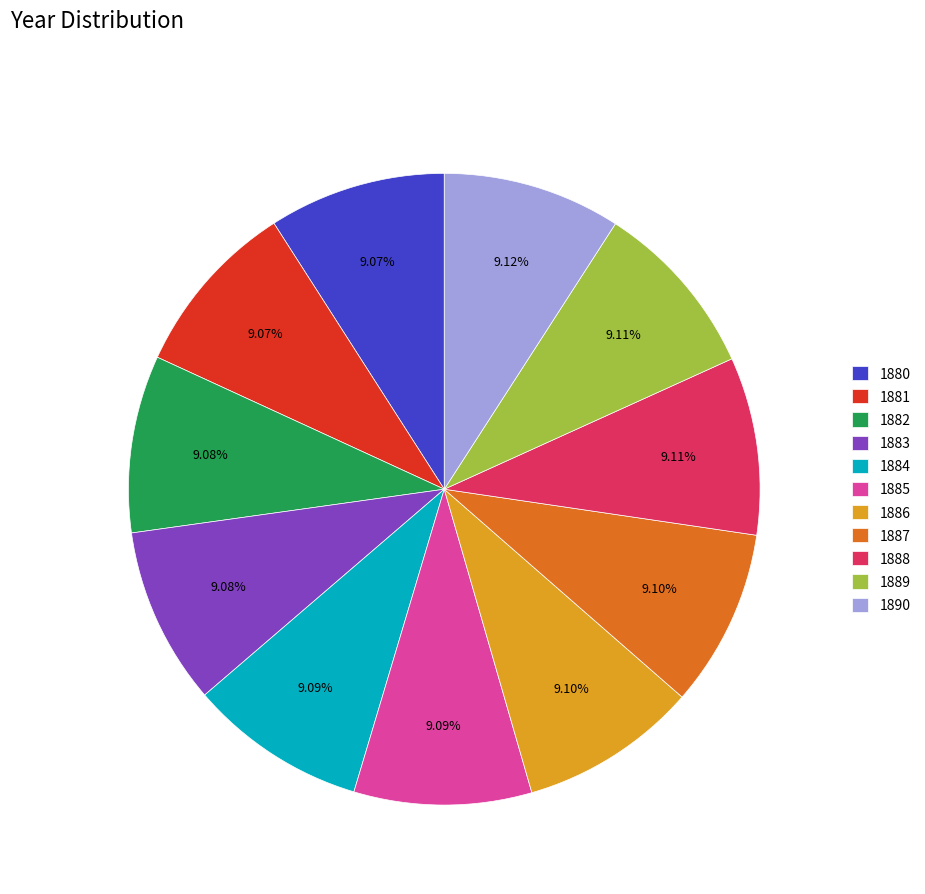

To the nearest percent, what is the combined percentage of 1884 and 1881?

18%